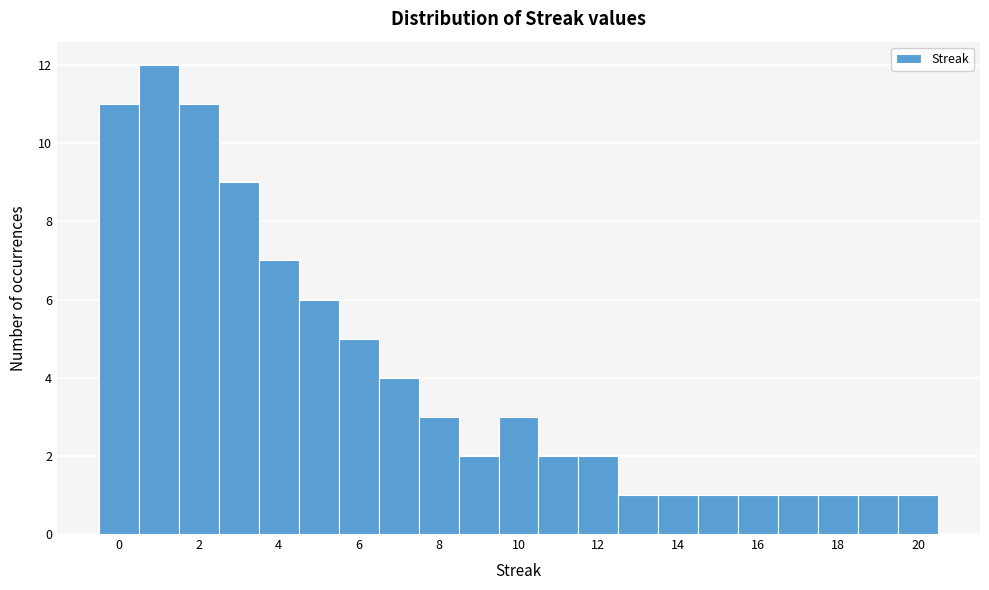

Which range on the x-axis has the tallest bar?

0.5 to 1.5